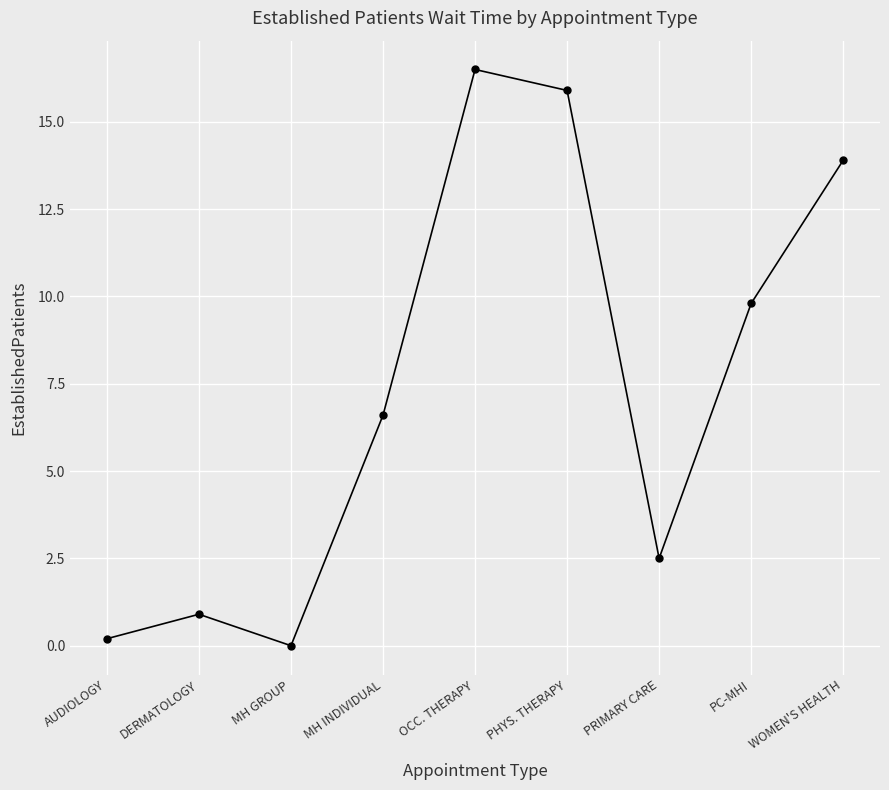

Which has a higher value, WOMEN'S HEALTH or PC-MHI?

WOMEN'S HEALTH